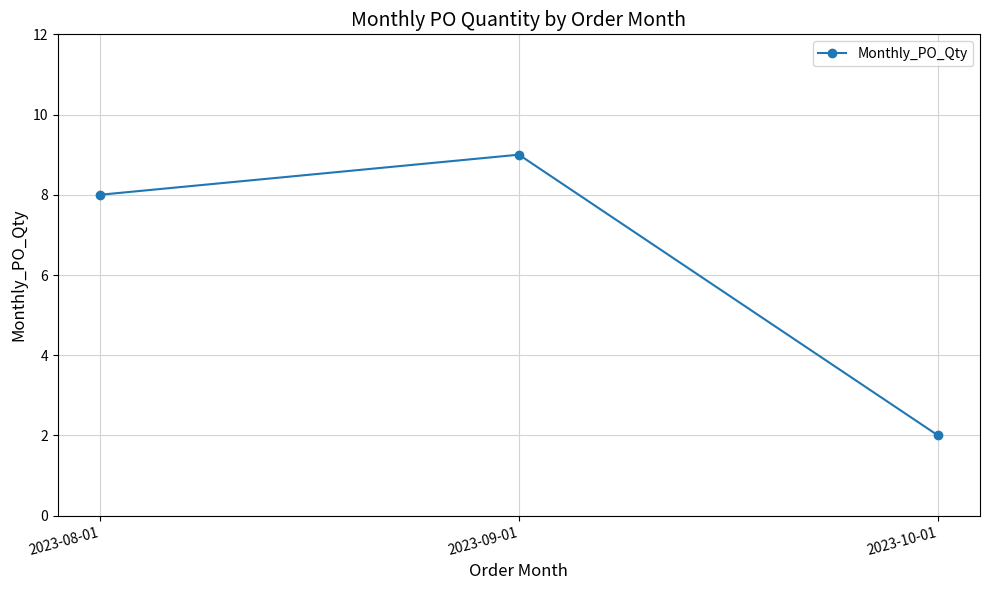

Reading left to right, what are all the values shown in this chart?

8	9	2